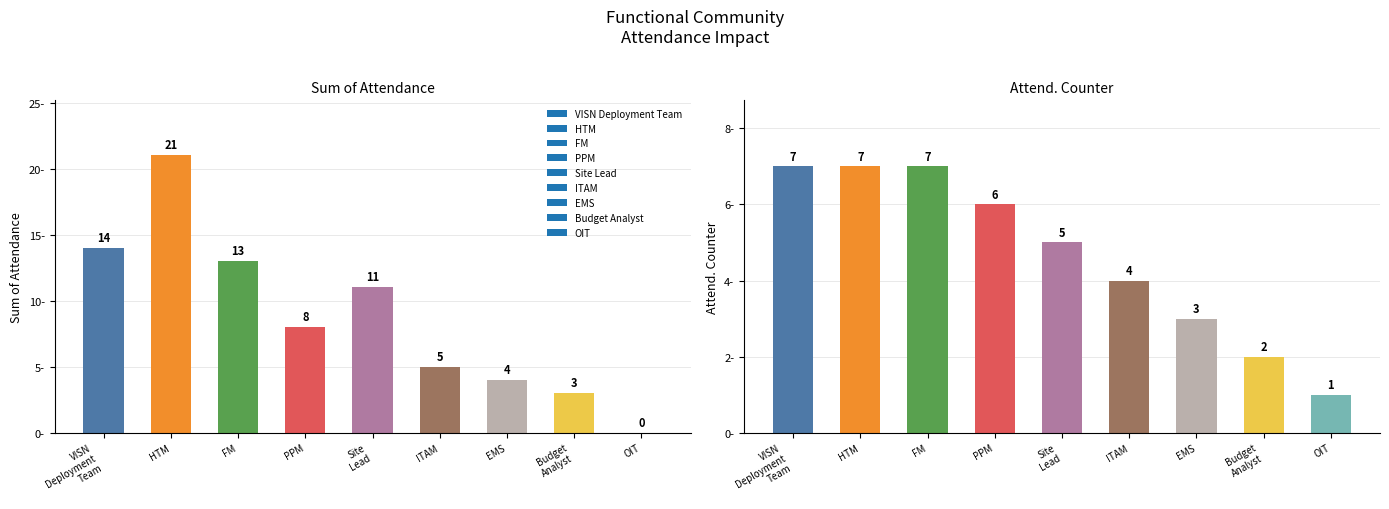

What is the label of the 4th bar from the right?

ITAM